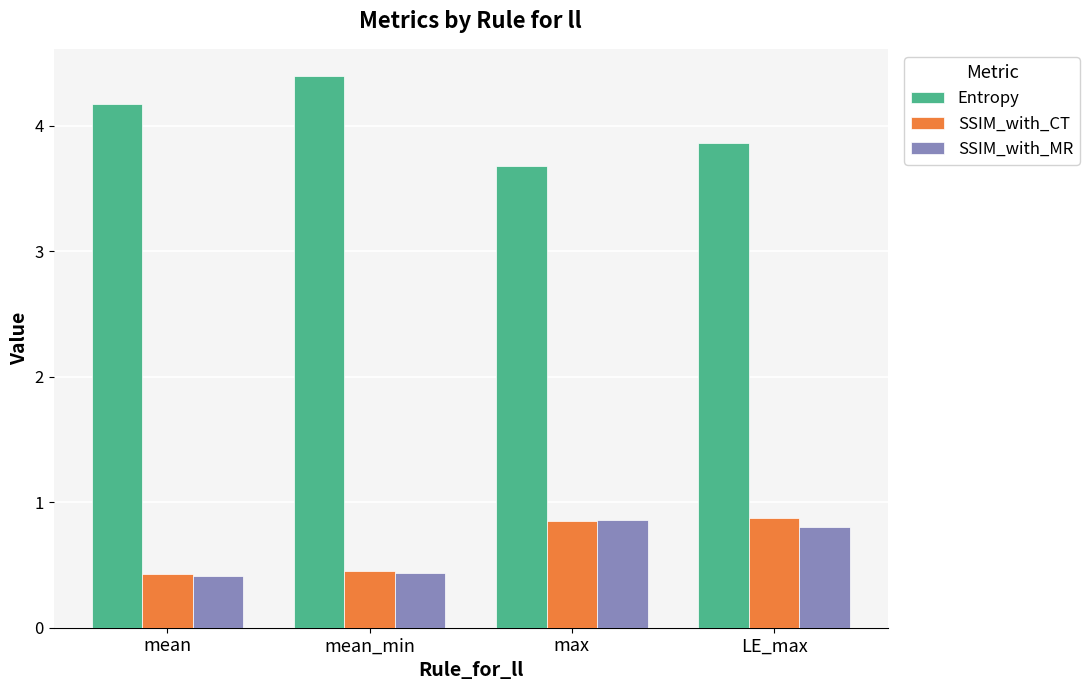

What is the label of the 2nd bar from the left?

mean_min